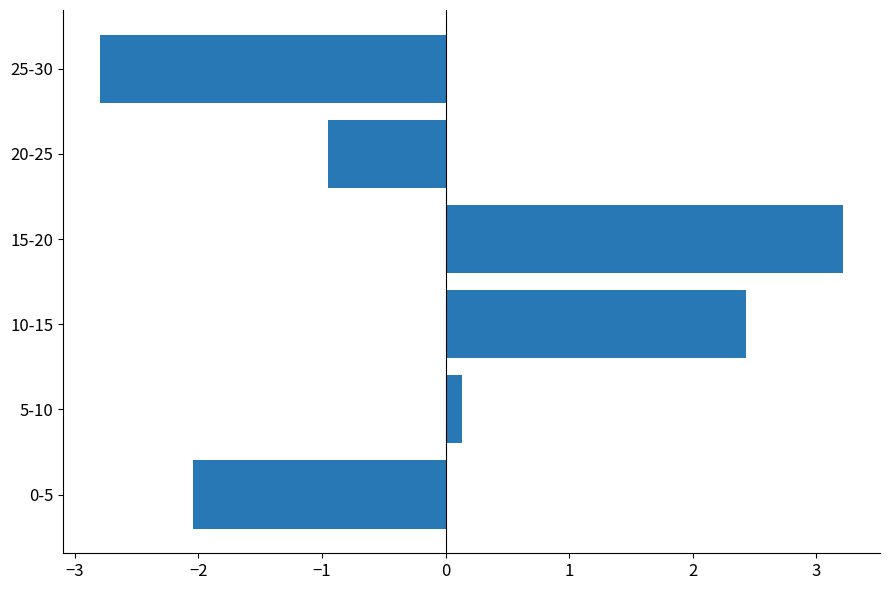

Reading bottom to top, transcribe all the data shown in this chart.

-2.0	0.1	2.4	3.2	-0.9	-2.8